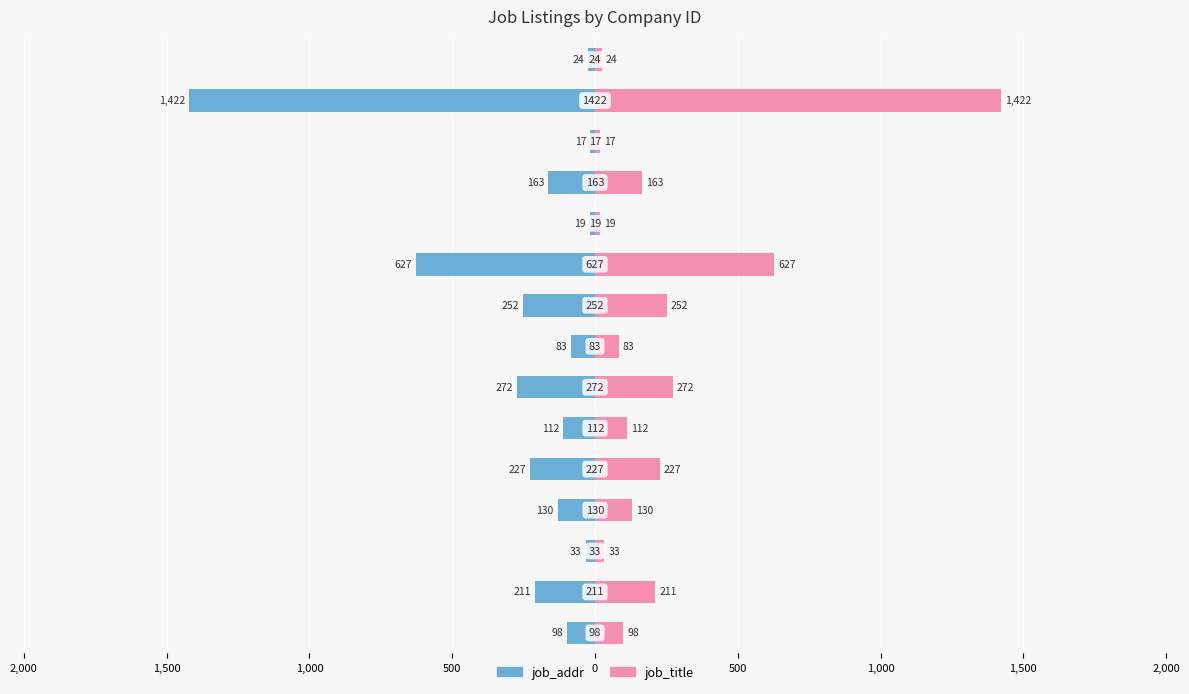

Which series has the largest total across all categories?

job_title